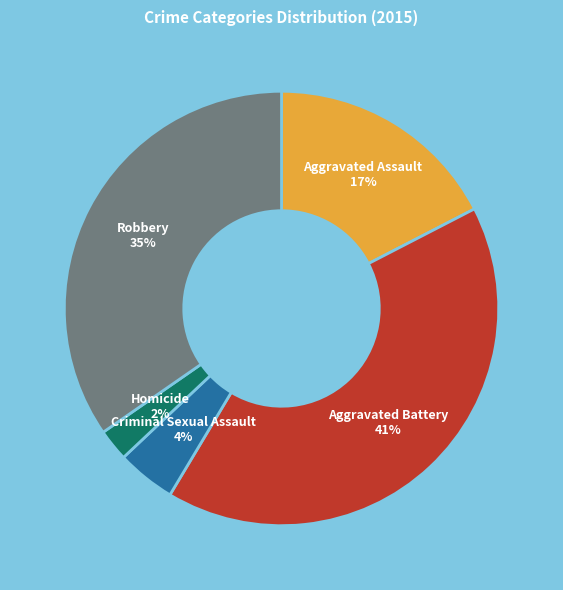

Do Homicide and Robbery together represent more than half of the pie?

No